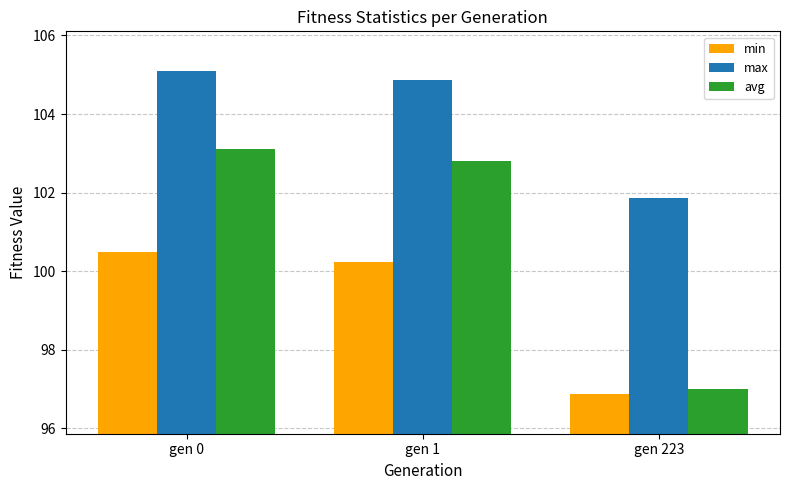

What is the value of the max bar at the 1st from the left?

105.1